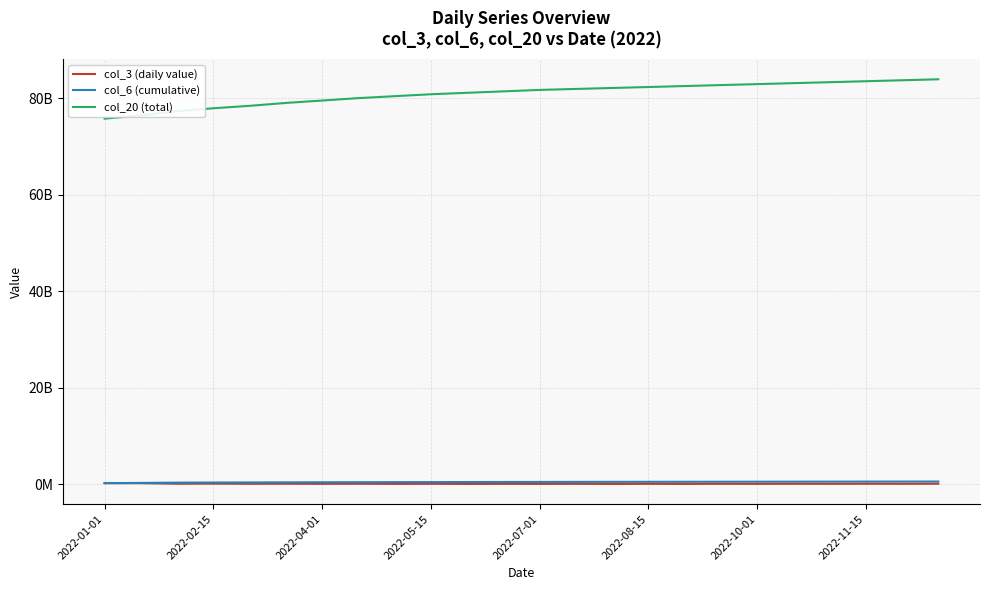

At which category does col_3 (daily value) reach its first local valley?

2022-04-01